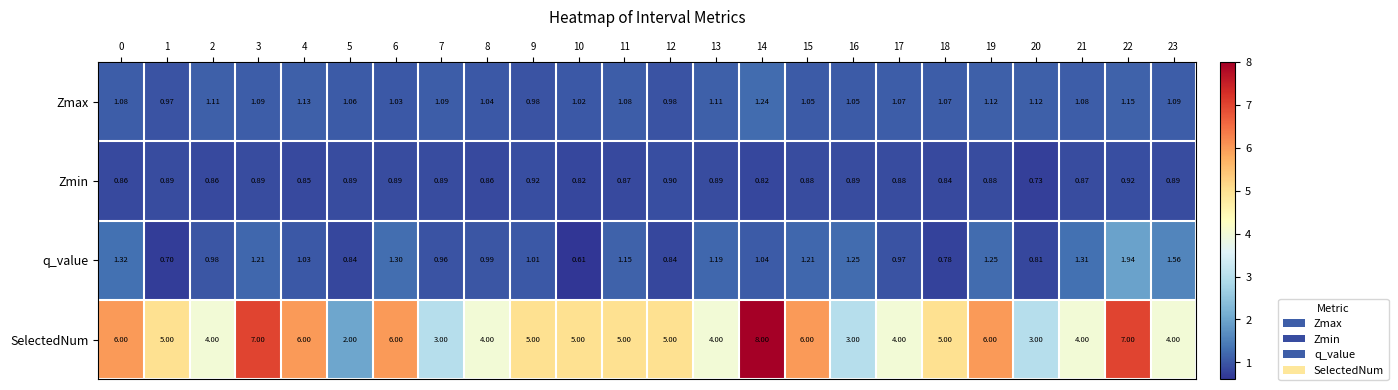

Which series has the largest total across all categories?

SelectedNum